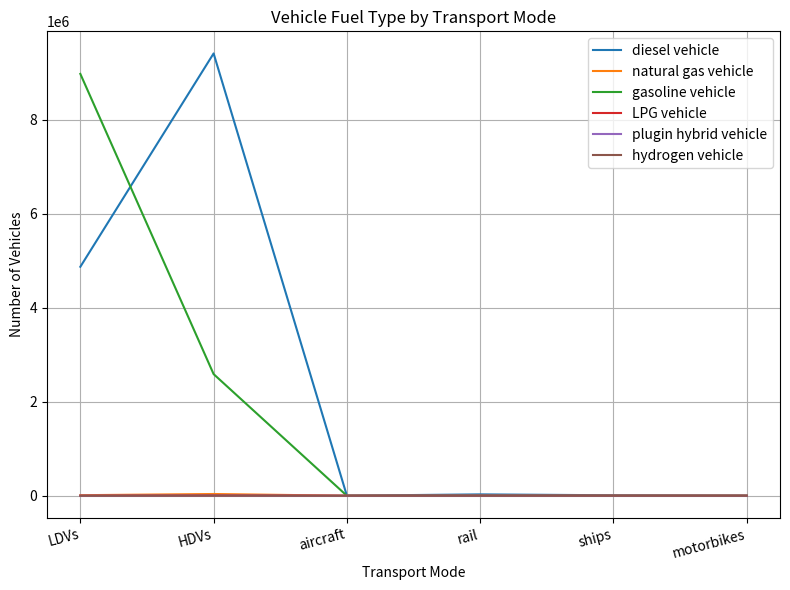

Which series has the largest range (max minus min)?

diesel vehicle